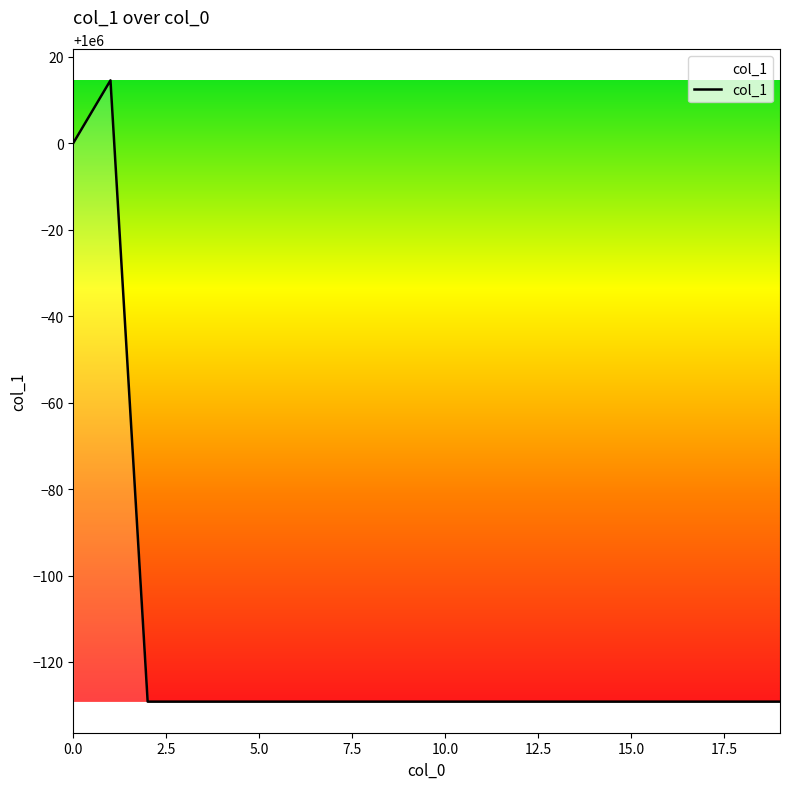

What is the greatest value displayed?

1000014.5